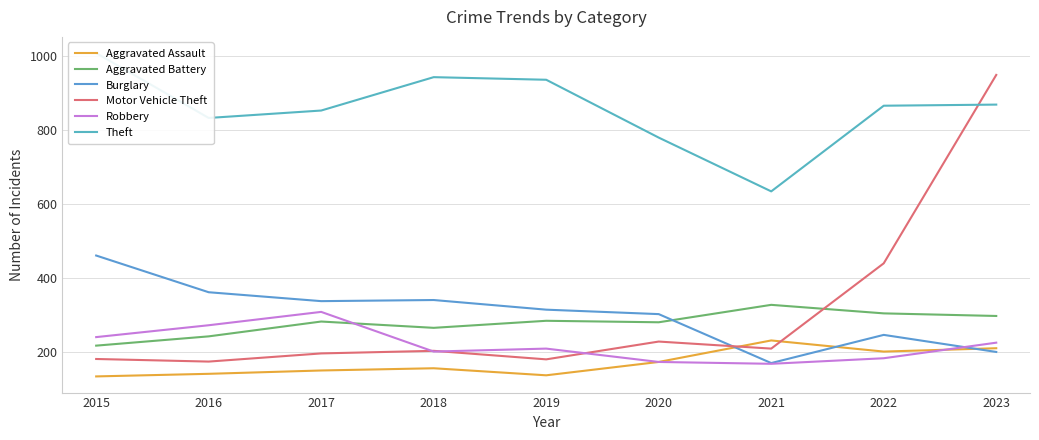

How many interior local valleys does the Aggravated Assault series have?

2